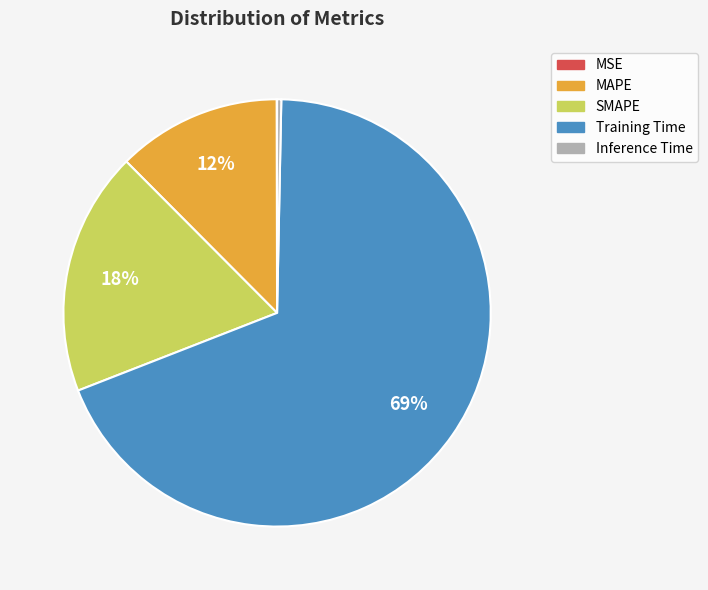

Is there a majority slice in this chart?

Yes